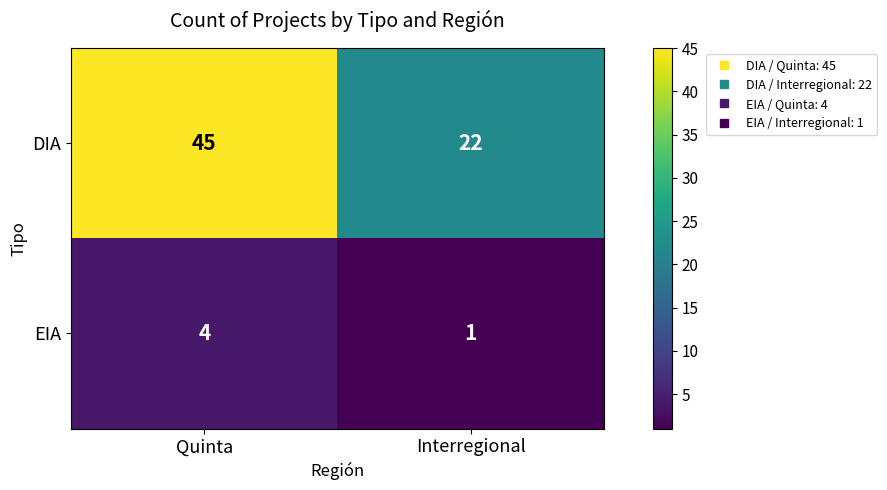

How many values in the EIA series are below 4?

1